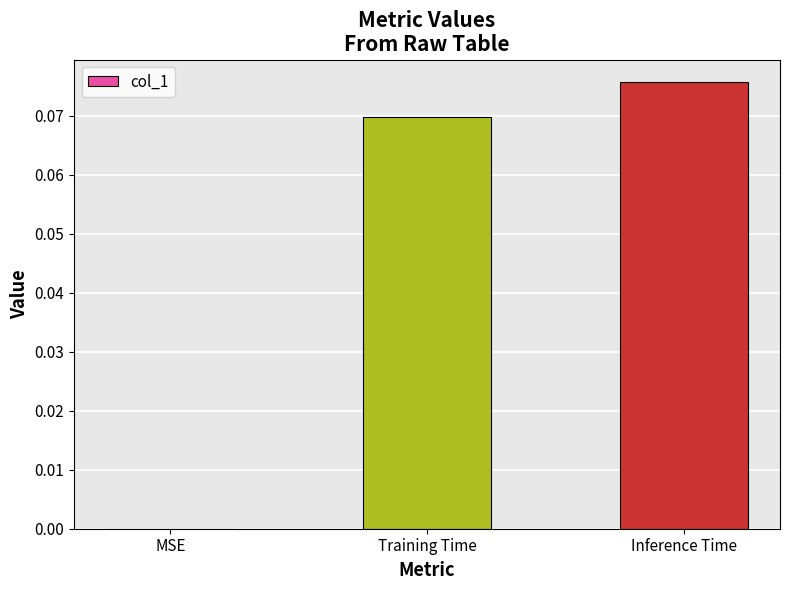

At which category does the chart reach its peak across all series?

Inference Time